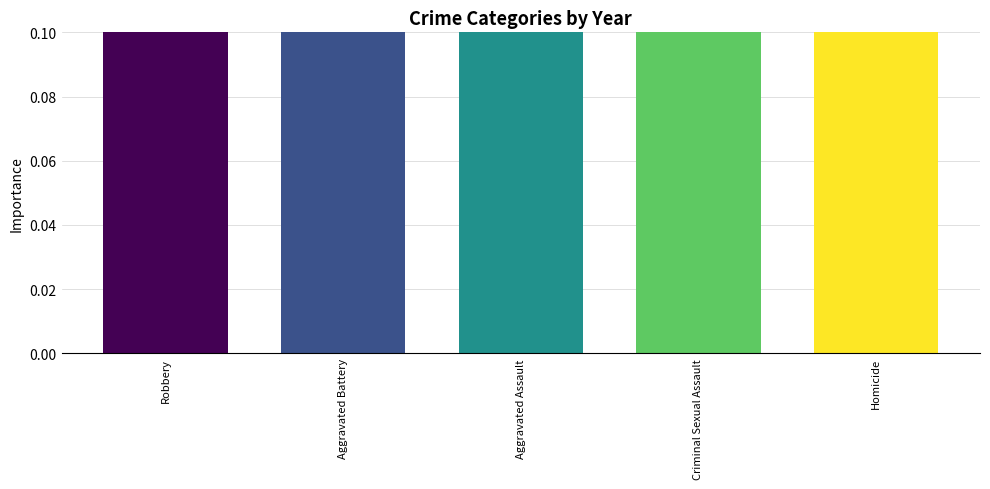

Between Robbery and Criminal Sexual Assault, which is larger?

Robbery